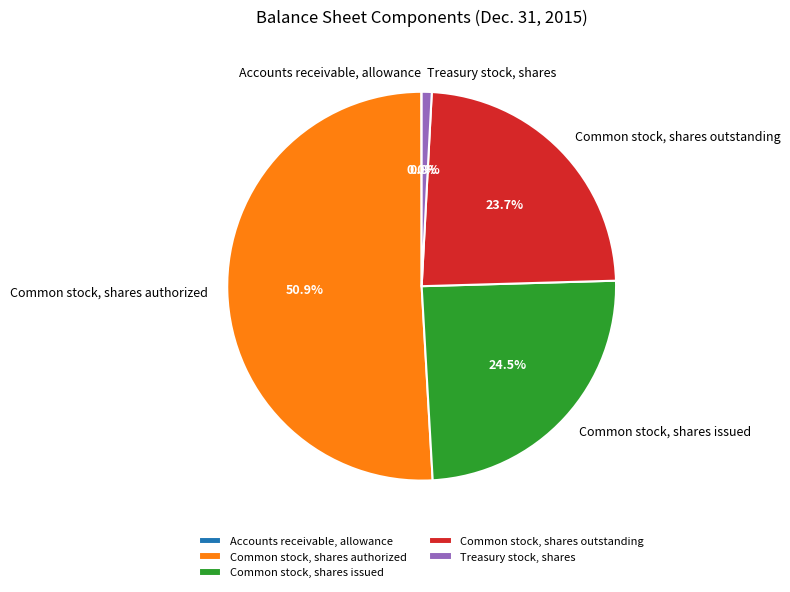

Is it true that Common stock, shares authorized is 51% of the pie?

True